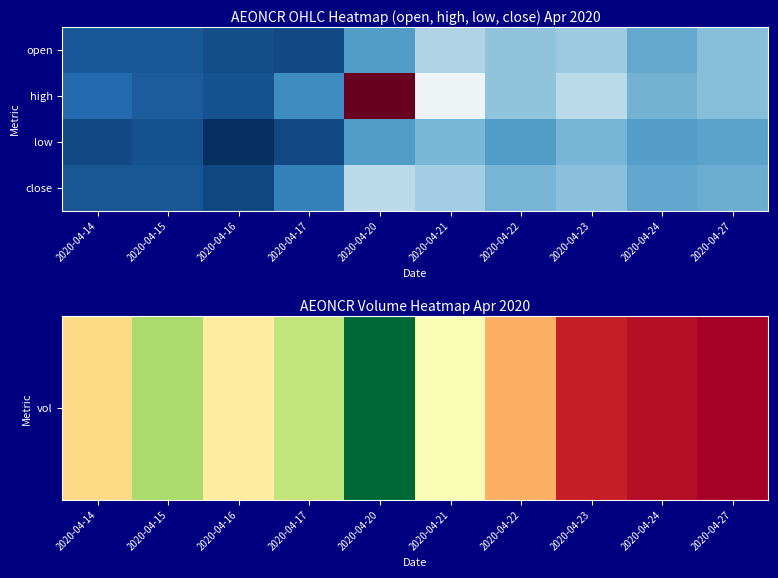

What is the maximum value shown in the chart?

1141600.0